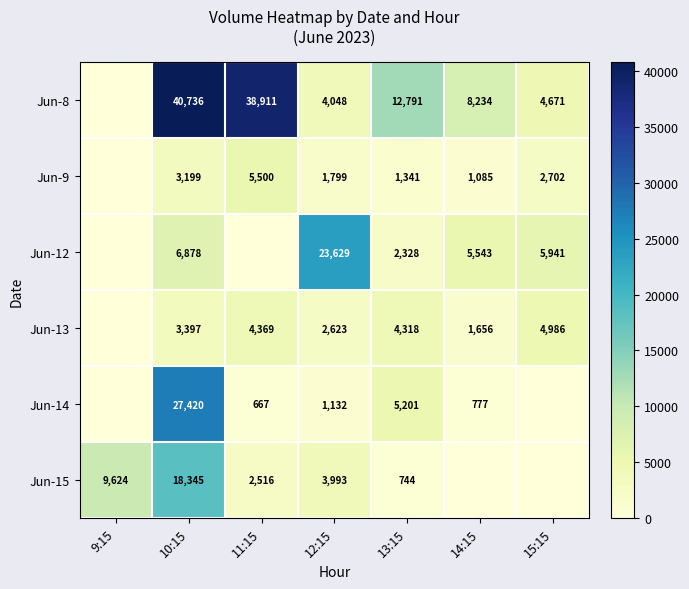

What is the total value across all series at 13:15?

26723